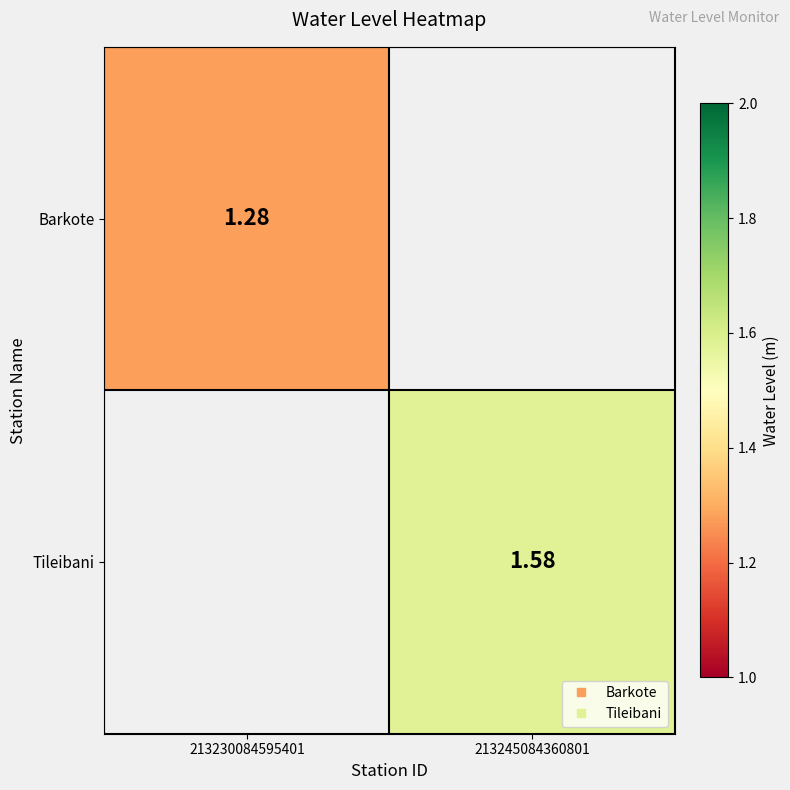

Count the number of categories in the chart.

2